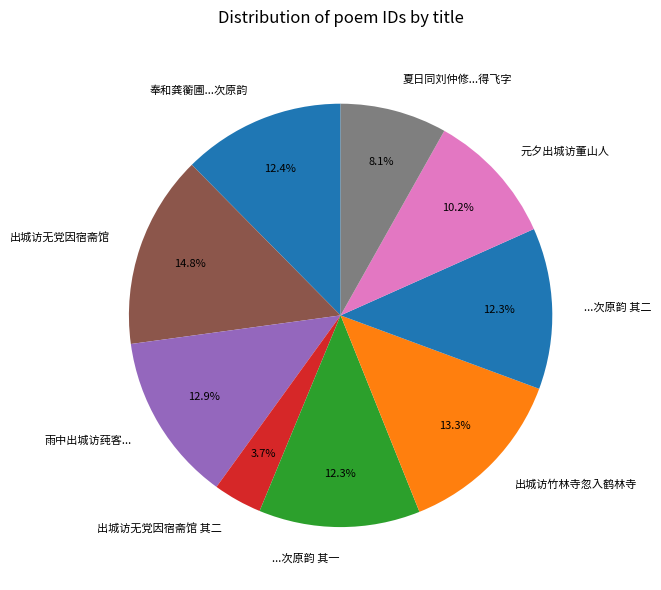

Which category has the biggest portion of the pie?

出城访无党因宿斋馆